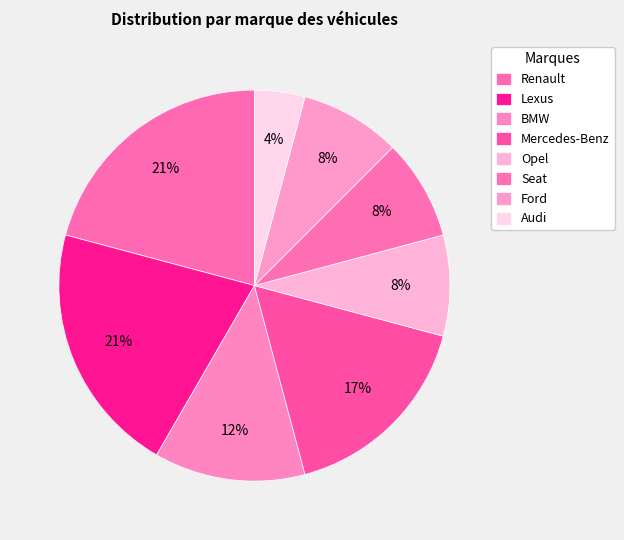

What is the change in value from Lexus to BMW?

-2